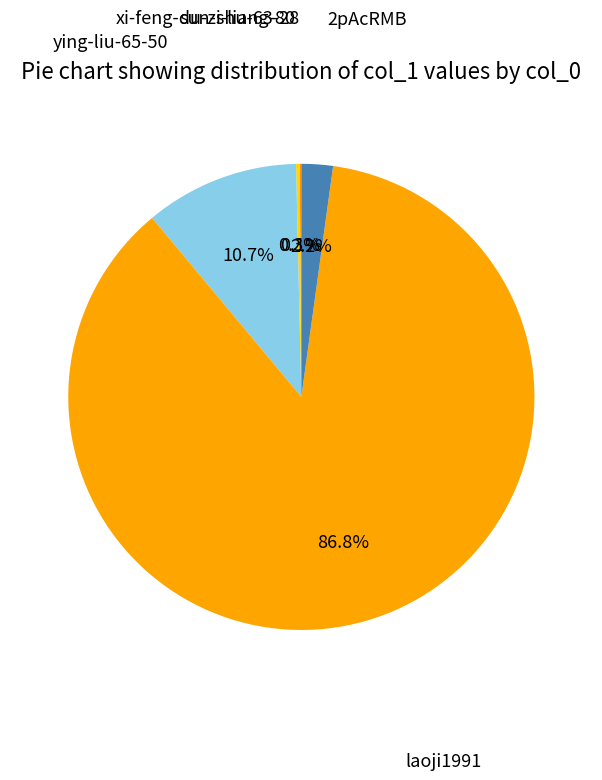

Is there a majority slice in this chart?

Yes